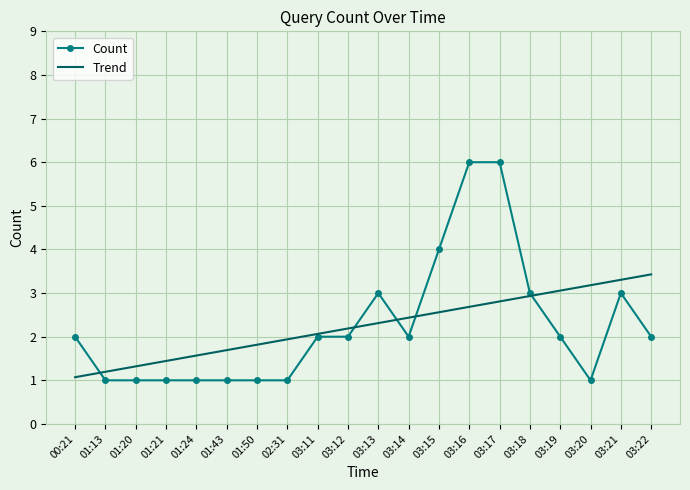

The value of Trend at 03:12 is 2.2. True or false?

True